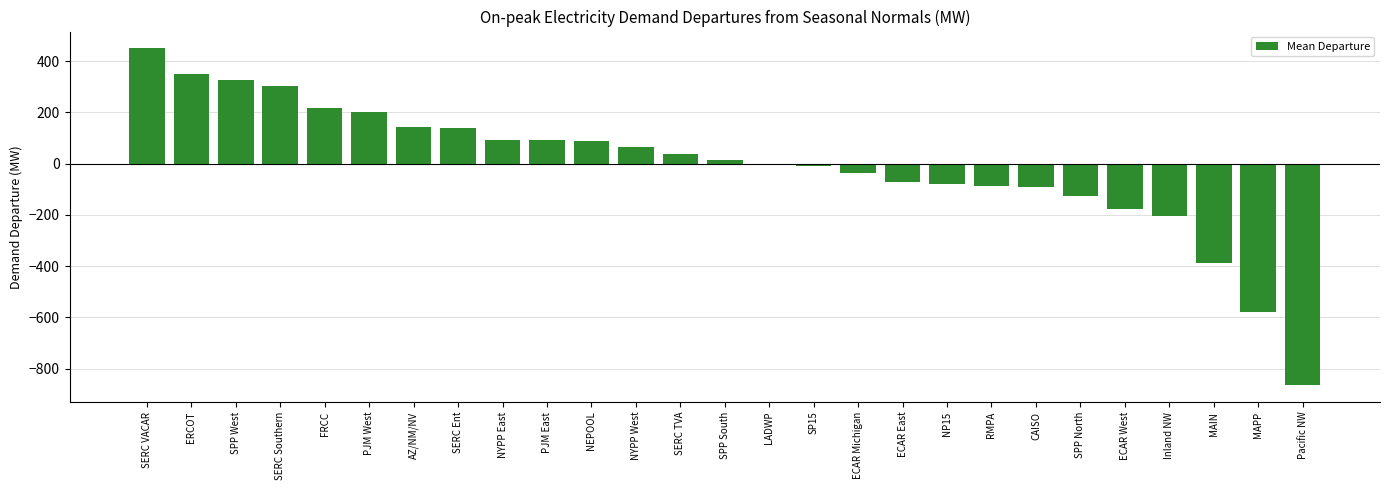

Is it true that the value at PJM West is 199.9?

True